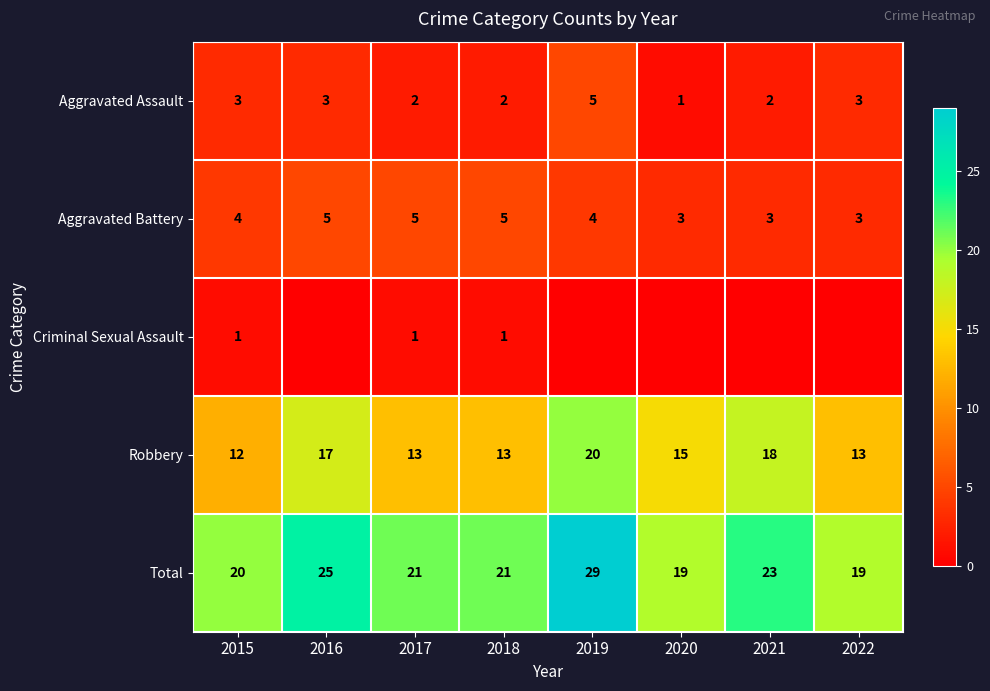

What is the sum of all Total values?

177